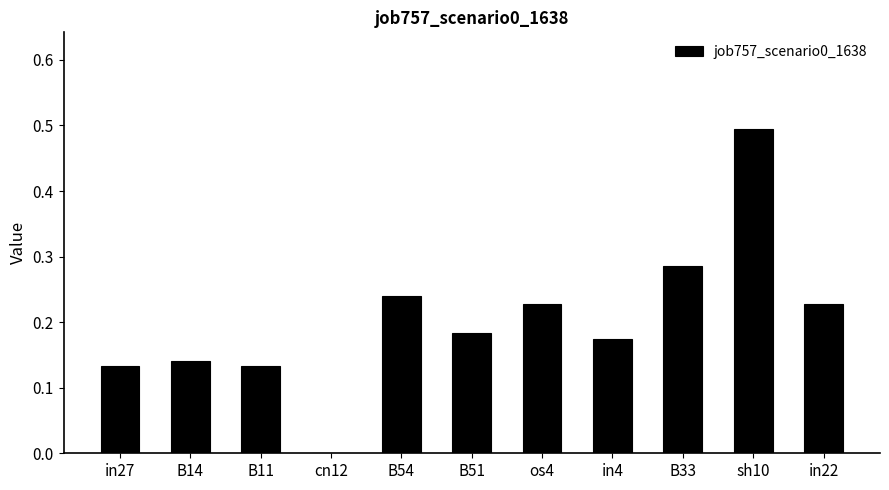

Count the number of values greater than 0.

10